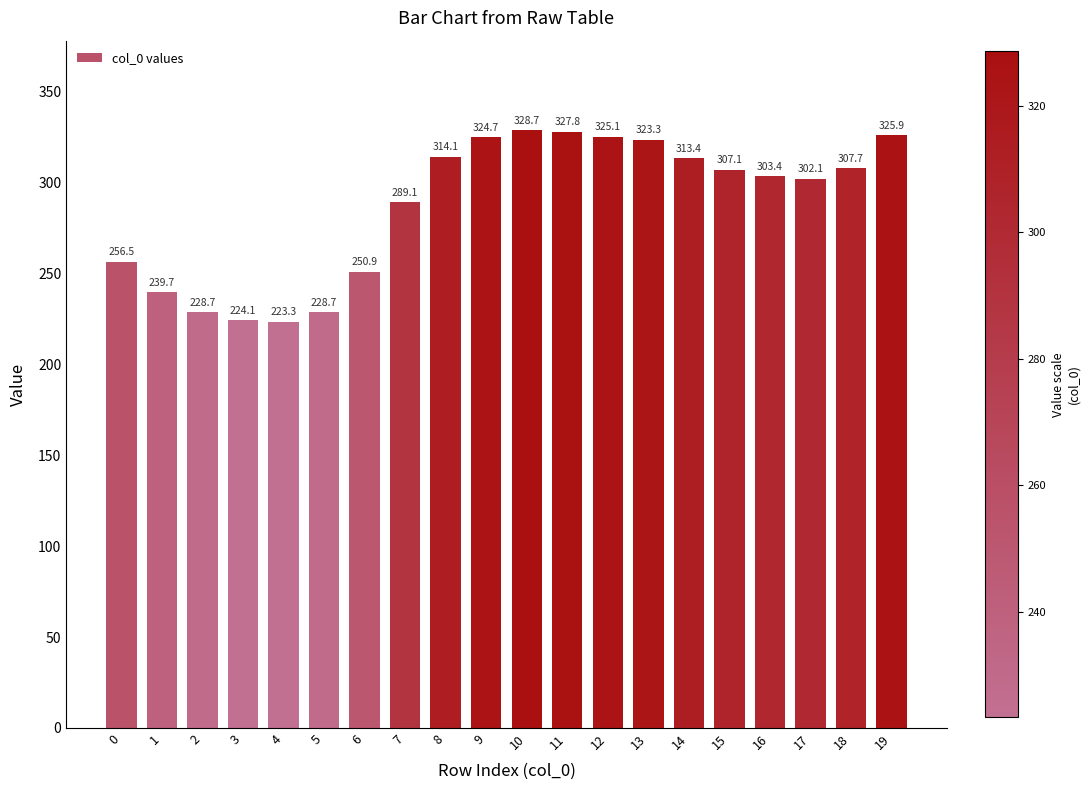

True or false: the data shows 325.9 at 19.

True